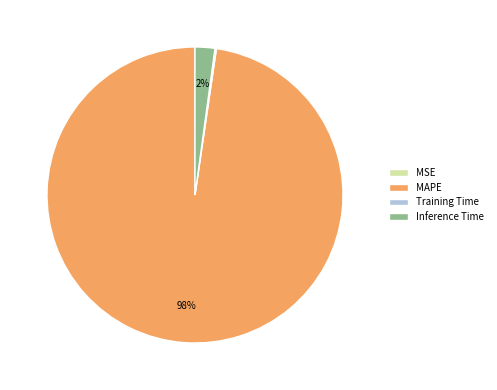

Does Inference Time represent more than half of the total?

No